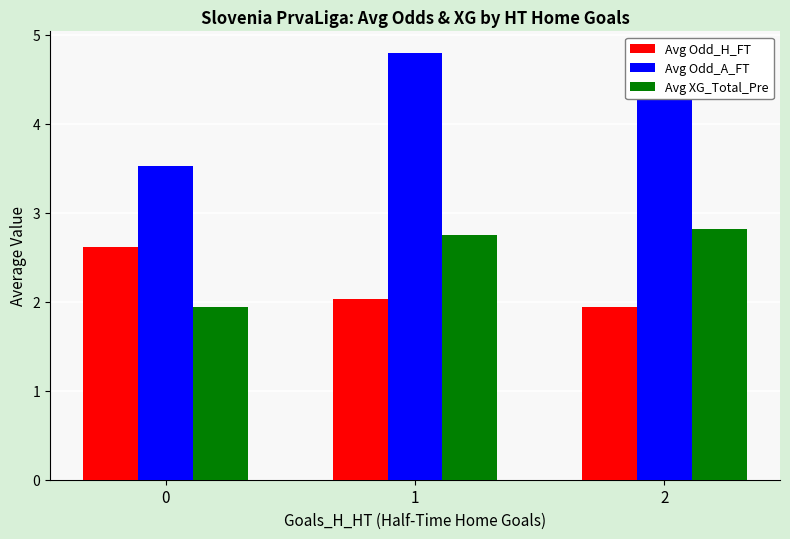

Read the Avg Odd_A_FT value at 2.

4.5